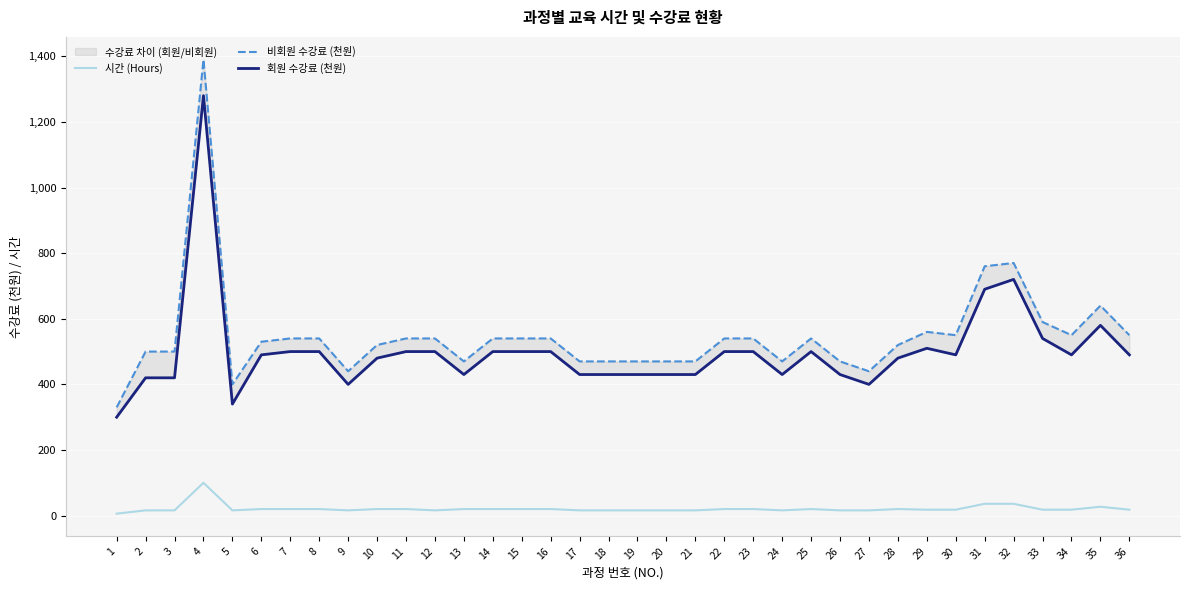

Reading left to right, what are all the values shown in this chart?

시간 (Hours): 1=6	2=16	3=16	4=100	5=16	6=20	7=20	8=20	9=16	10=20	11=20	12=16	13=20	14=20	15=20	16=20	17=16	18=16	19=16	20=16	21=16	22=20	23=20	24=16	25=20	26=16	27=16	28=20	29=18	30=18	31=36	32=36	33=18	34=18	35=27	36=18
비회원 수강료 (천원): 1=330	2=500	3=500	4=1390	5=400	6=530	7=540	8=540	9=440	10=520	11=540	12=540	13=470	14=540	15=540	16=540	17=470	18=470	19=470	20=470	21=470	22=540	23=540	24=470	25=540	26=470	27=440	28=520	29=560	30=550	31=760	32=770	33=590	34=550	35=640	36=550
회원 수강료 (천원): 1=300	2=420	3=420	4=1280	5=340	6=490	7=500	8=500	9=400	10=480	11=500	12=500	13=430	14=500	15=500	16=500	17=430	18=430	19=430	20=430	21=430	22=500	23=500	24=430	25=500	26=430	27=400	28=480	29=510	30=490	31=690	32=720	33=540	34=490	35=580	36=490